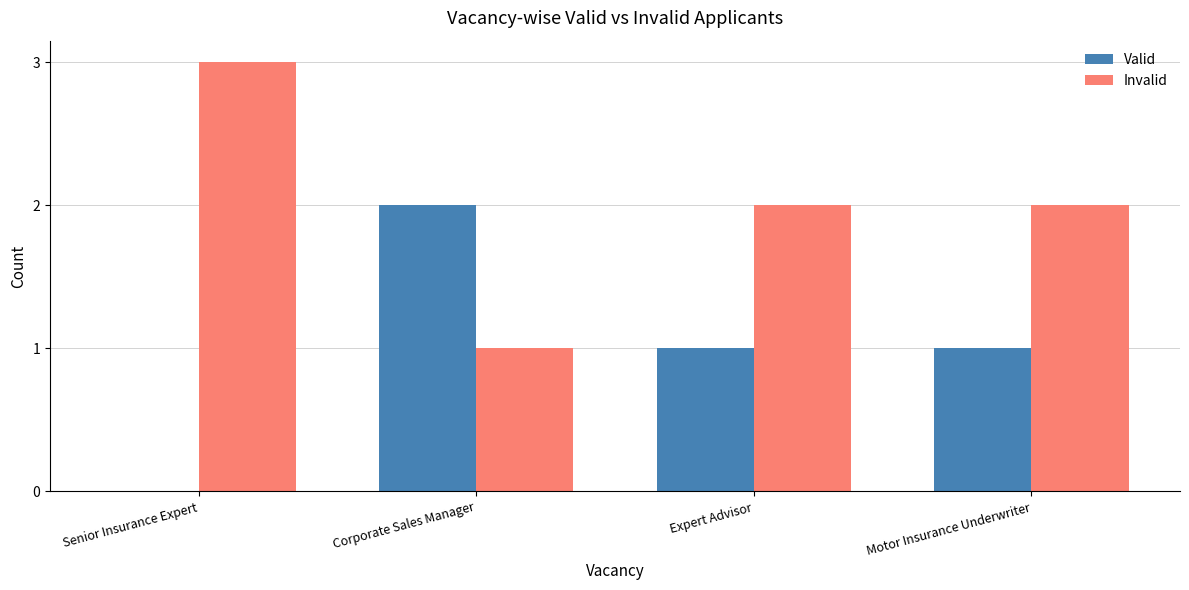

What is the sum of the Invalid values at Senior Insurance Expert and Motor Insurance Underwriter?

5